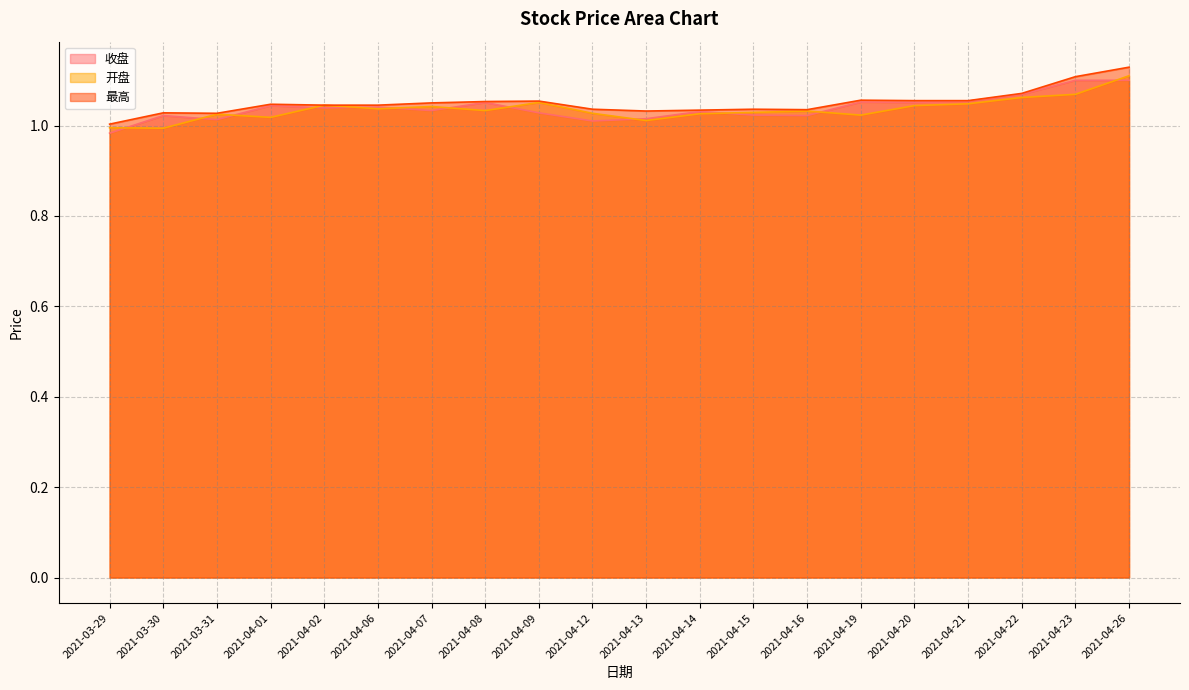

What is the label of the 18th point from the left?

2021-04-22